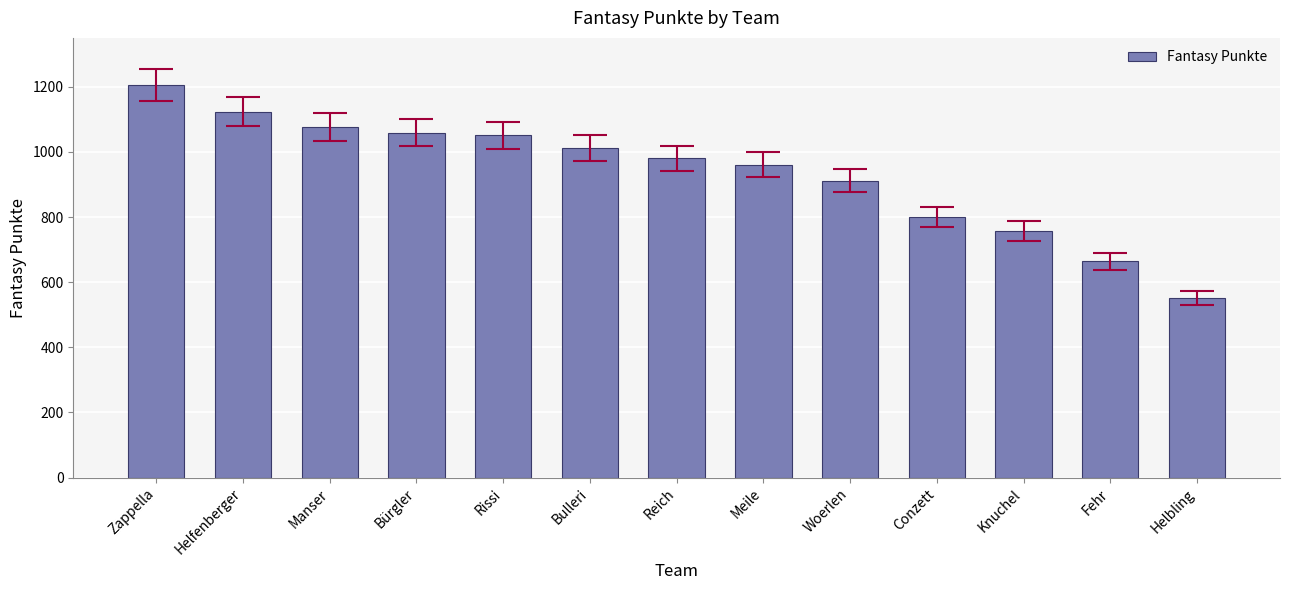

The value at Woerlen is 912. True or false?

True